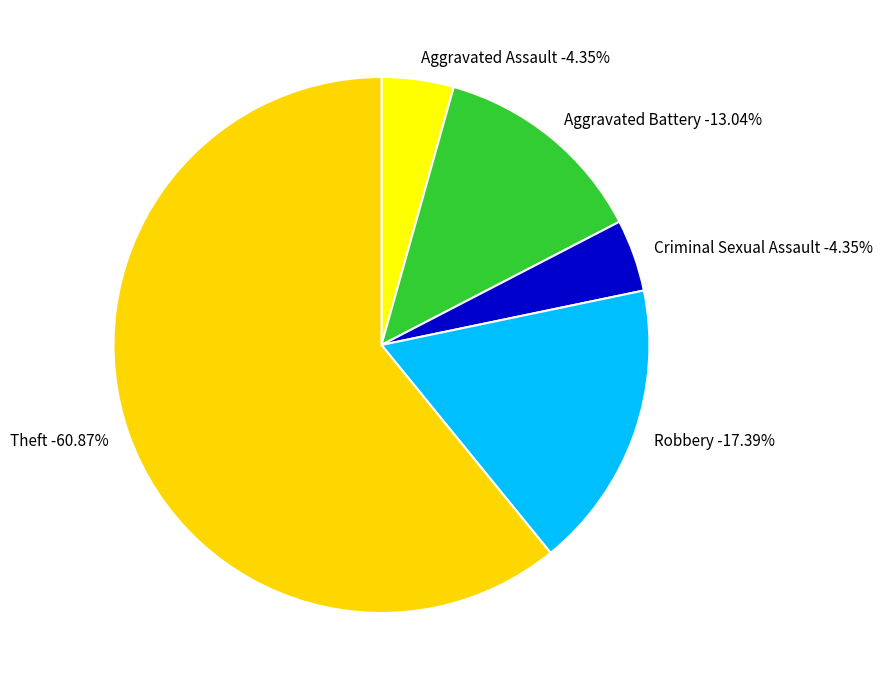

Does Theft represent more than half of the total?

Yes